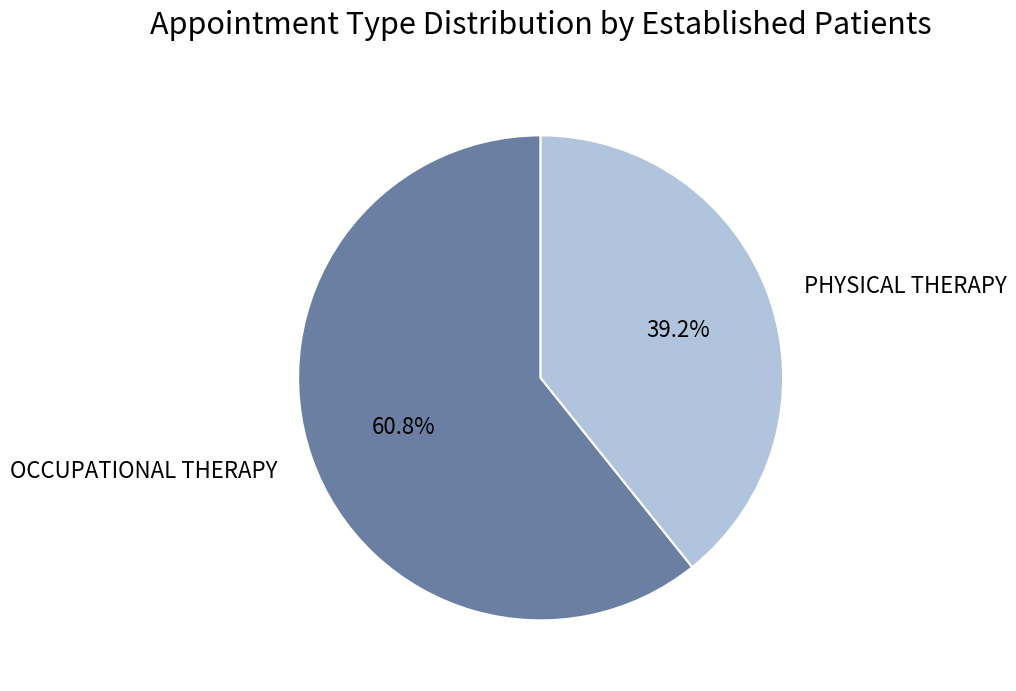

Rank the categories by value from lowest to highest.

PHYSICAL THERAPY, OCCUPATIONAL THERAPY